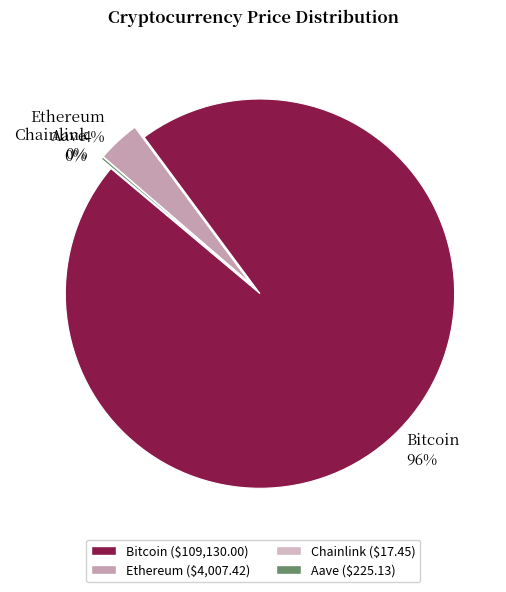

Which category accounts for the majority?

Bitcoin